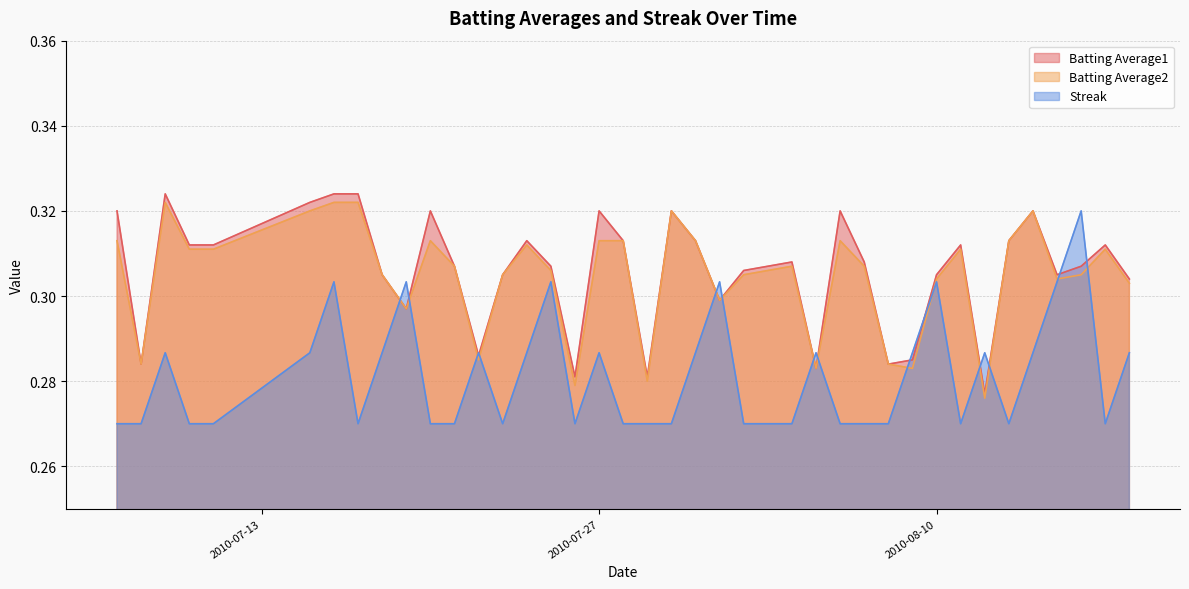

How many lines are shown in the chart?

3